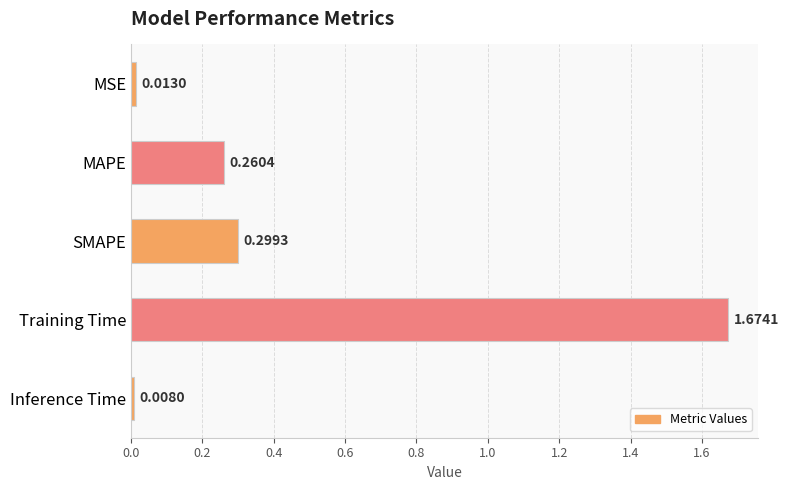

List the labels in order of value, largest first.

Training Time, SMAPE, MAPE, MSE, Inference Time